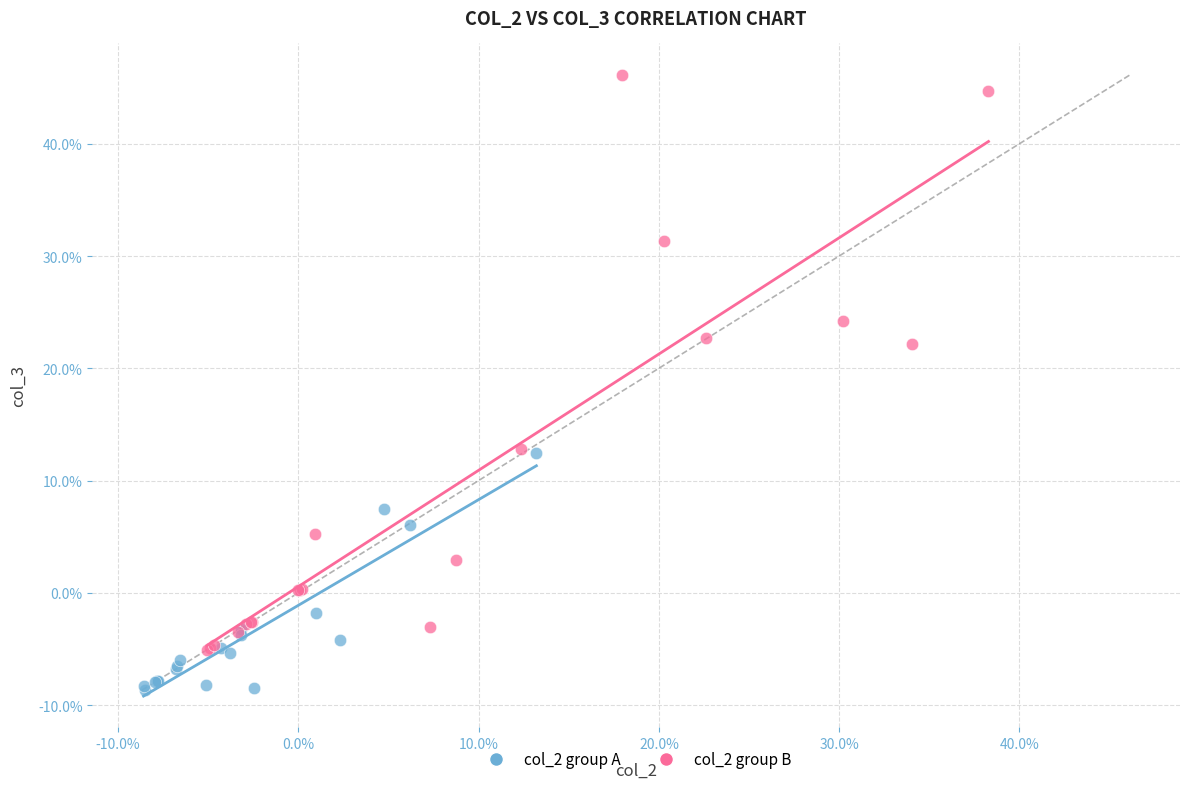

What are all the series names shown in the legend?

col_2 group A, col_2 group B